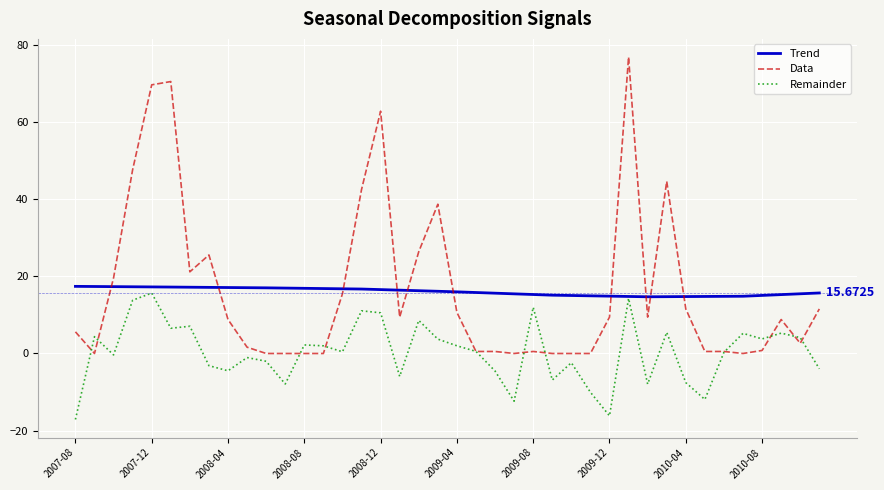

What is the average value of the Remainder series?

0.3